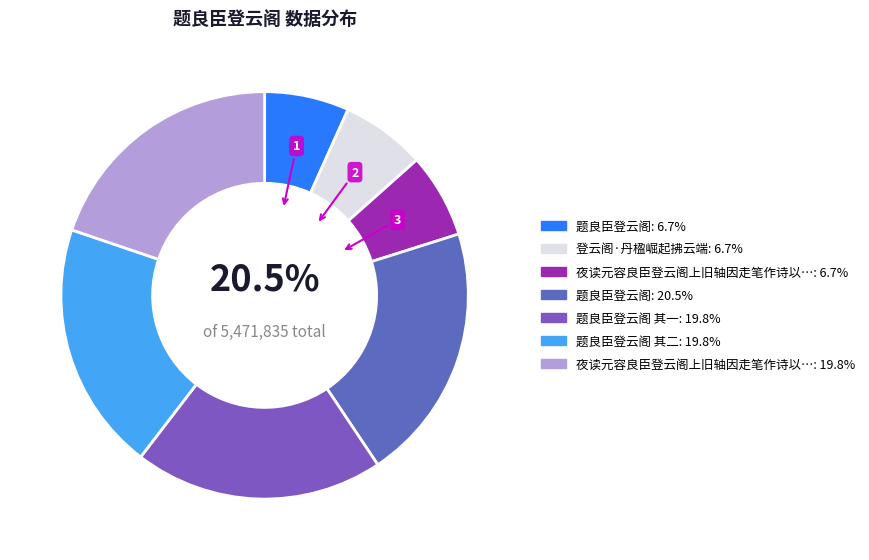

Is 题良臣登云阁 the majority of the pie?

No